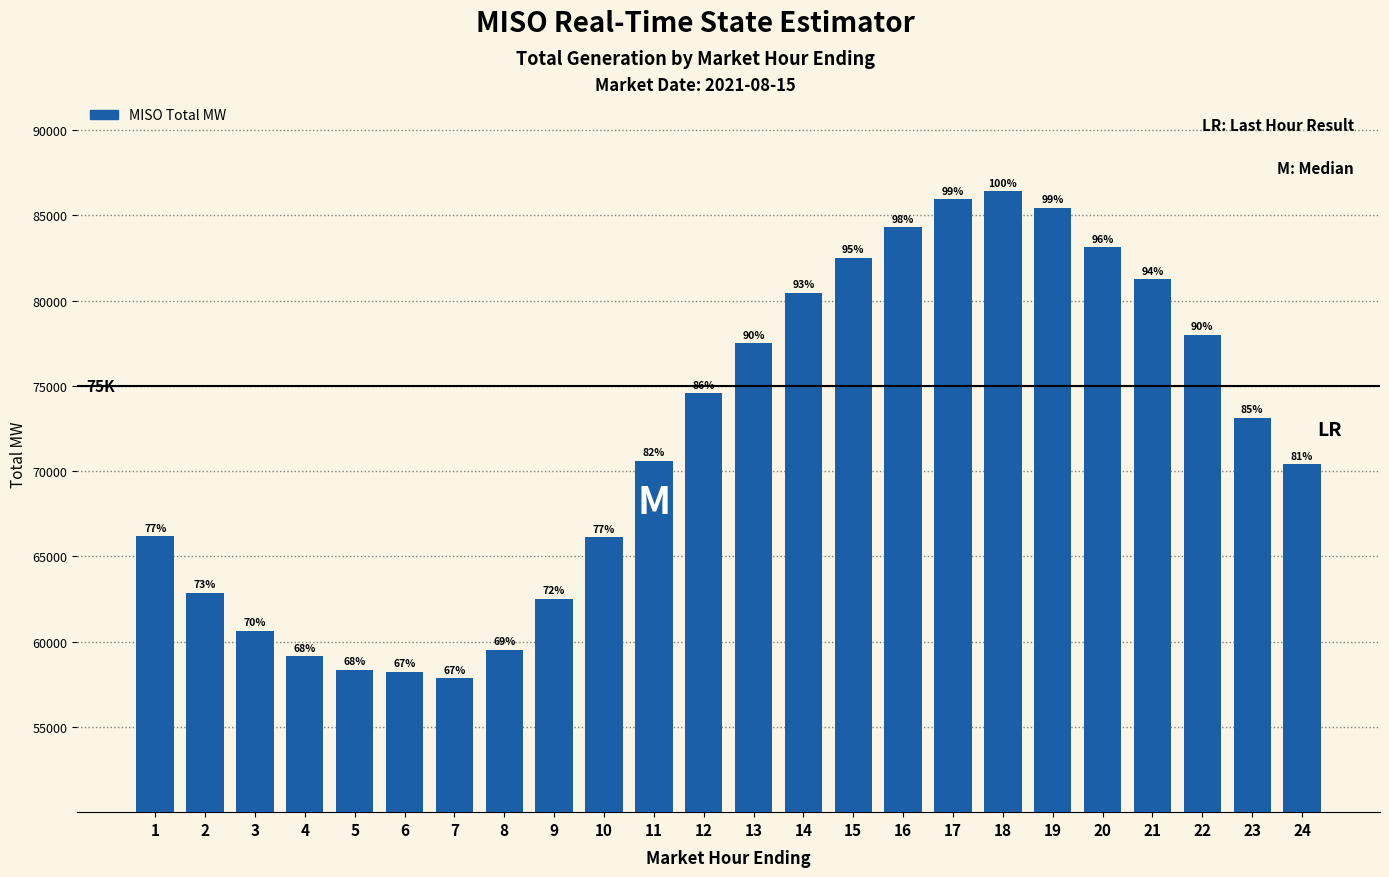

Does the chart contain any negative values?

No